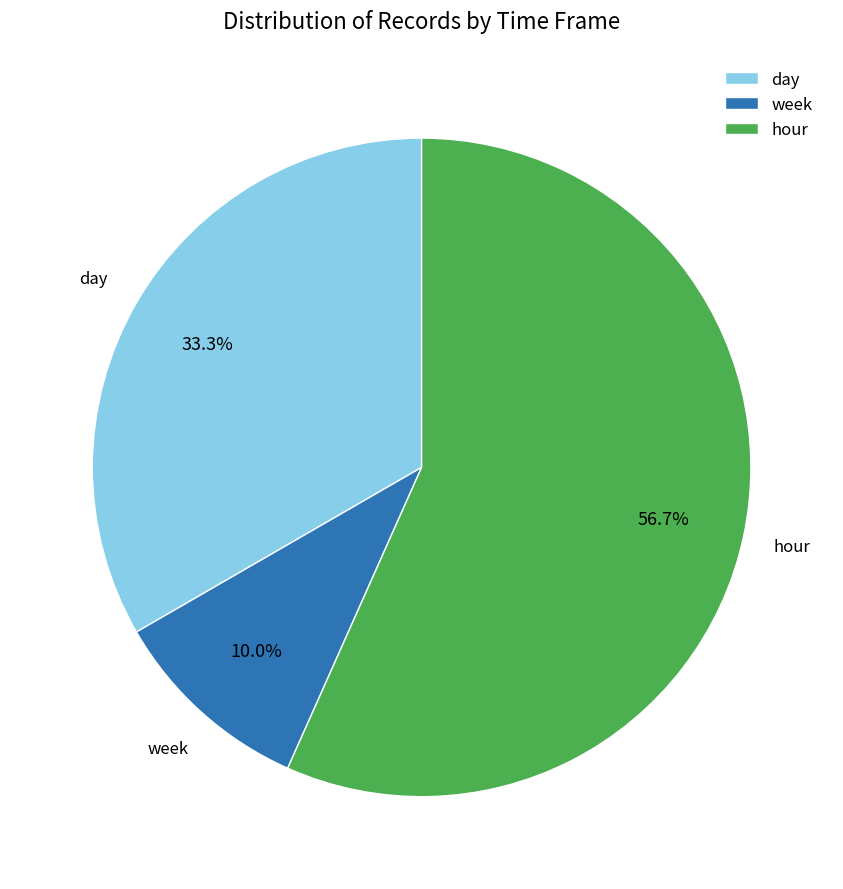

What percentage is the hour slice, to the nearest percent?

57%